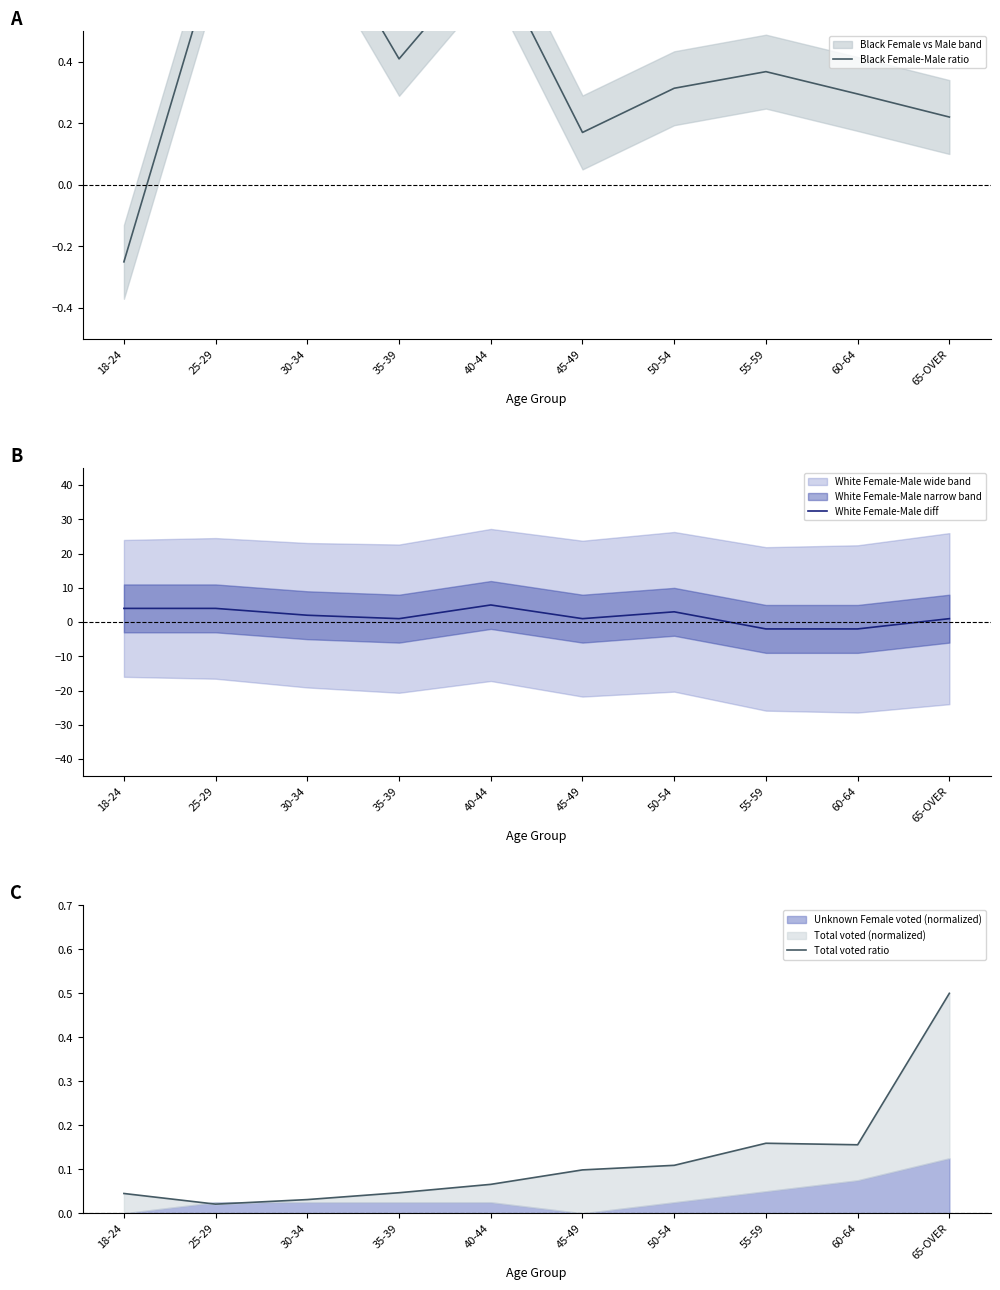

Which category has the highest value across all series?

40-44